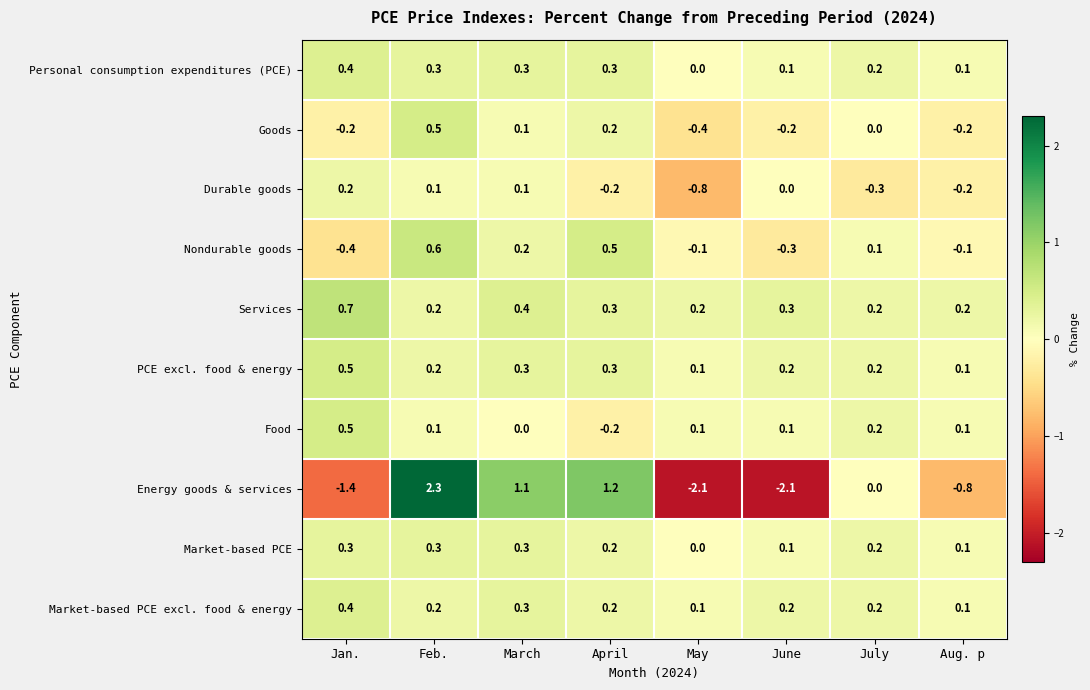

What is the maximum value for PCE excl. food & energy?

0.5